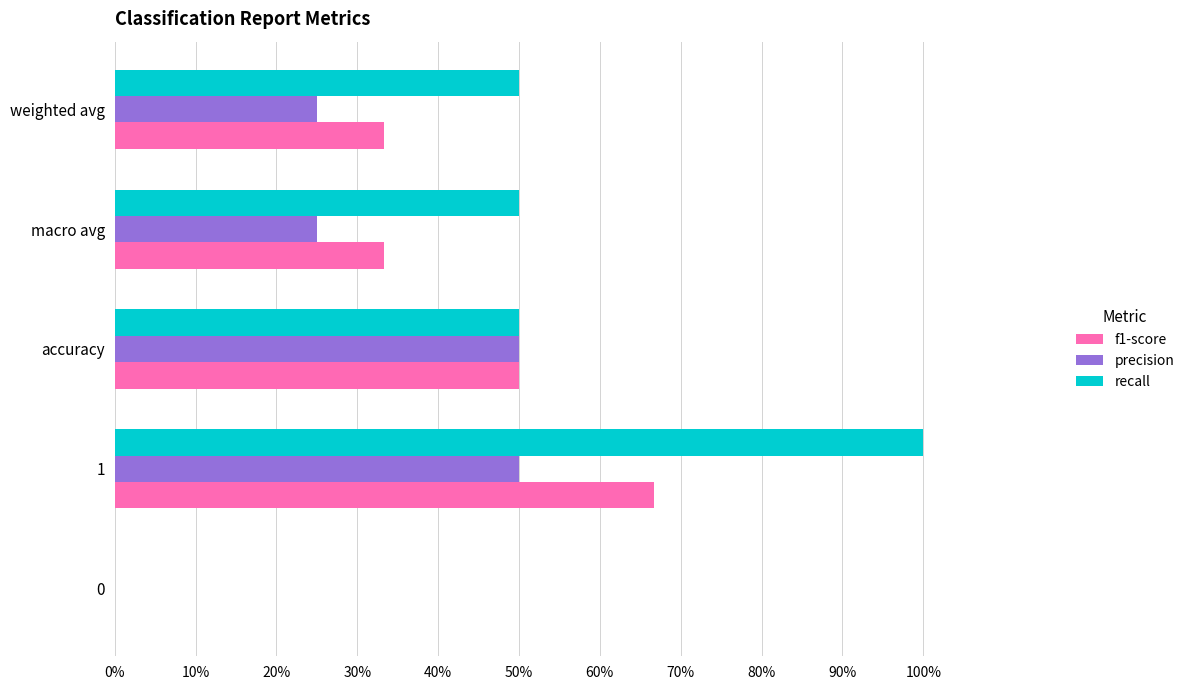

Reading left to right, transcribe all the data shown in this chart.

f1-score: 0.0	0.7	0.5	0.3	0.3
precision: 0.0	0.5	0.5	0.2	0.2
recall: 0.0	1.0	0.5	0.5	0.5